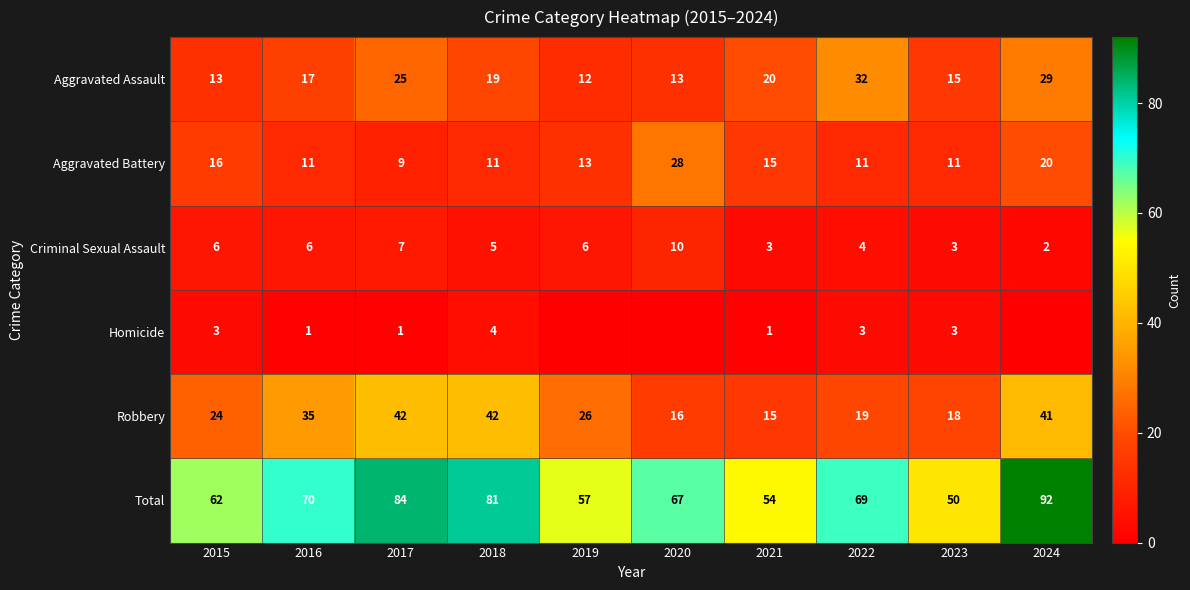

Which has a higher value, 2023 or 2015?

2023